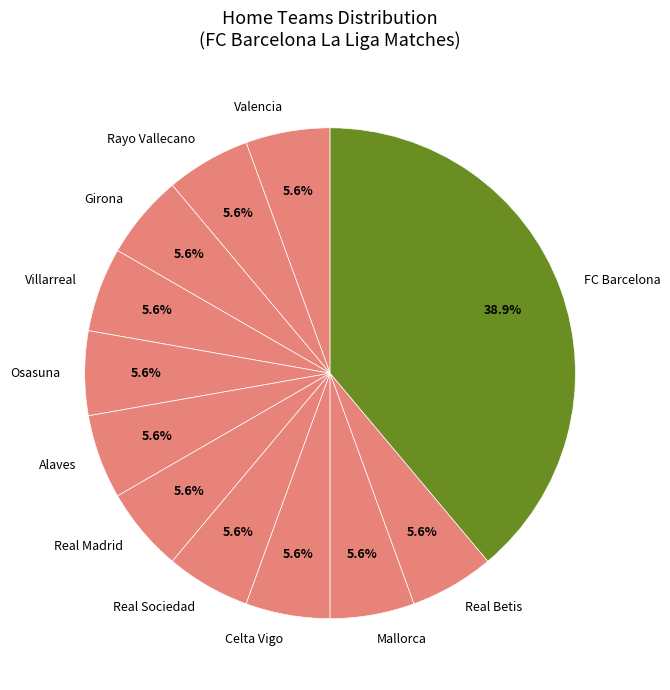

Is the sum of Valencia and FC Barcelona greater than half?

No